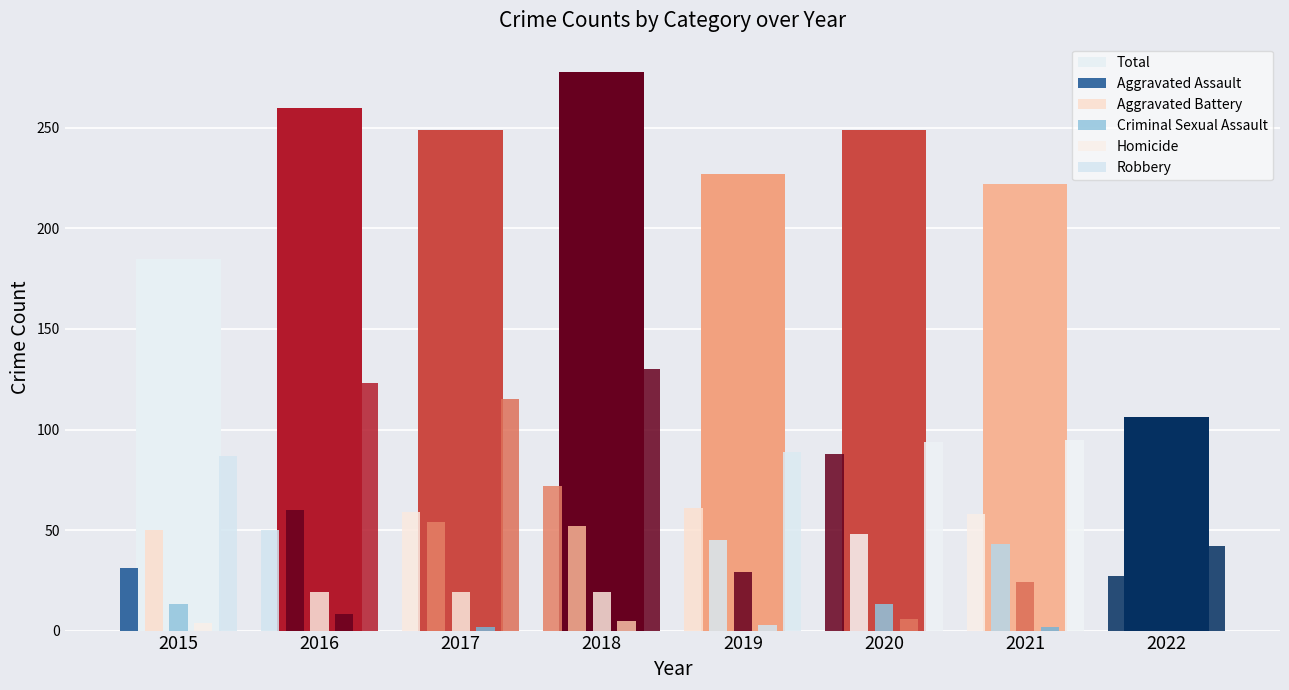

How many groups of bars are there?

8